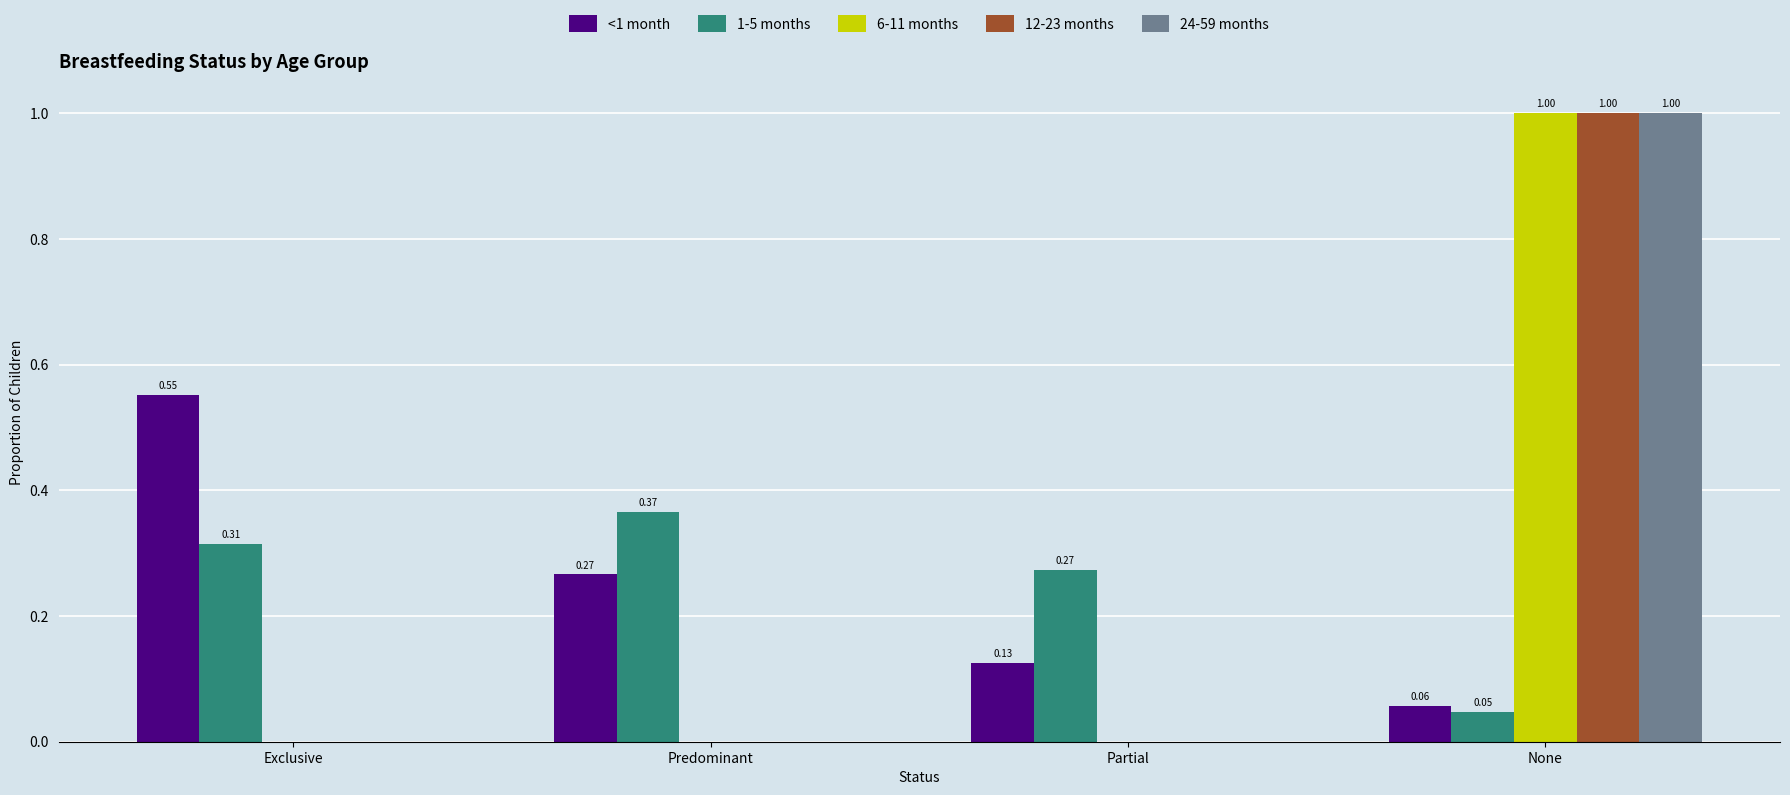

At which label is <1 month closest to 0?

None